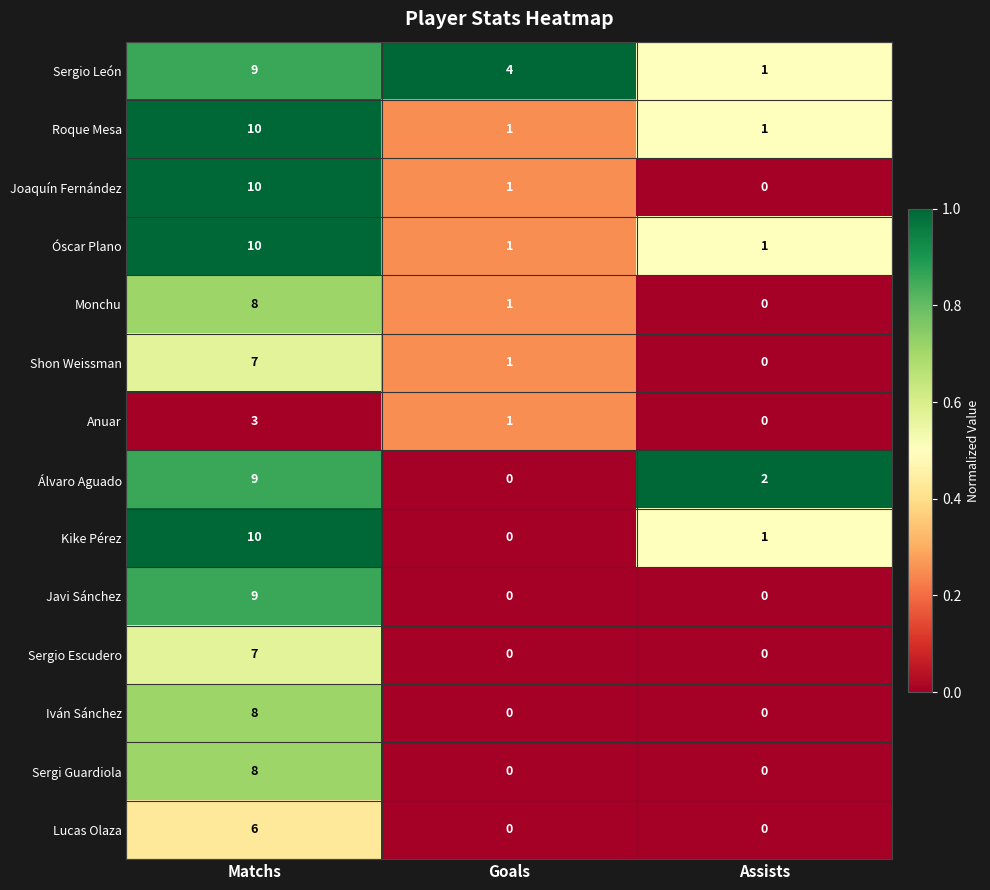

Which series changed the most between Matchs and Goals?

Kike Pérez